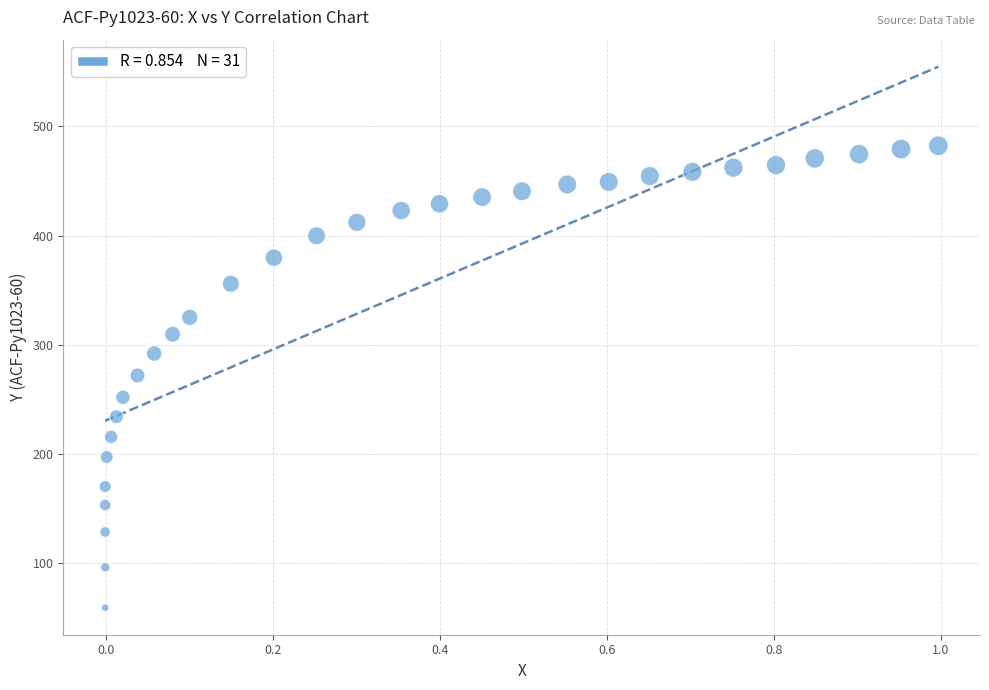

What is the range of Y values (max minus min)?

423.0